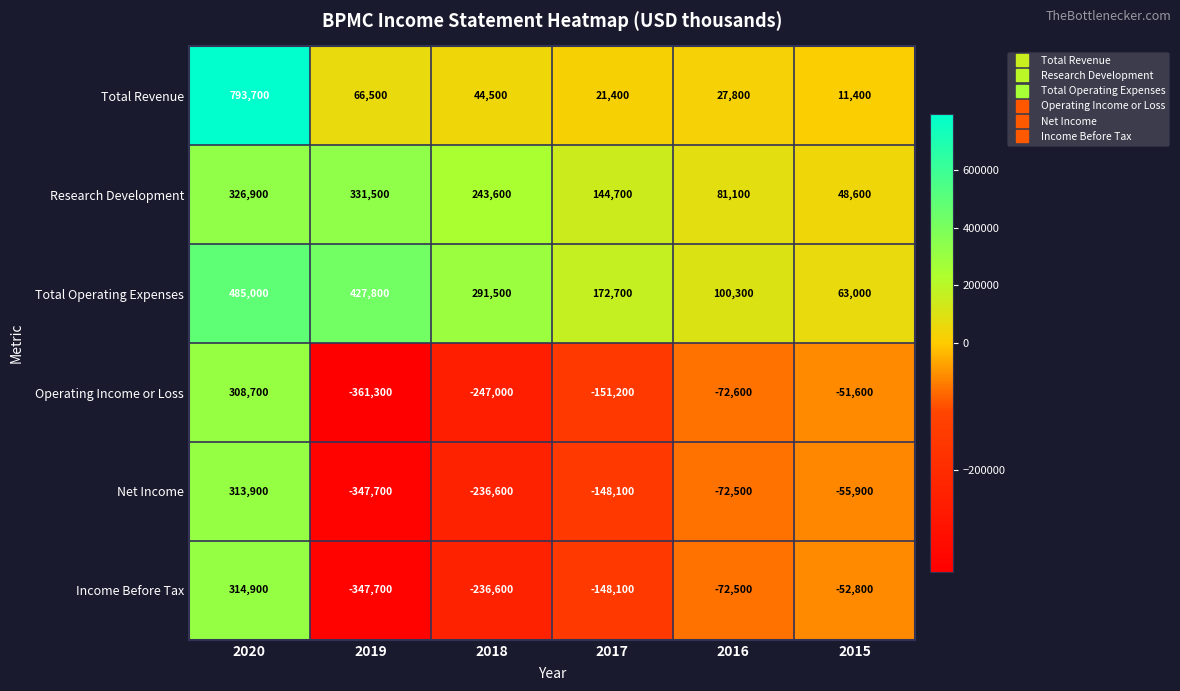

What is the smallest value displayed?

-361300